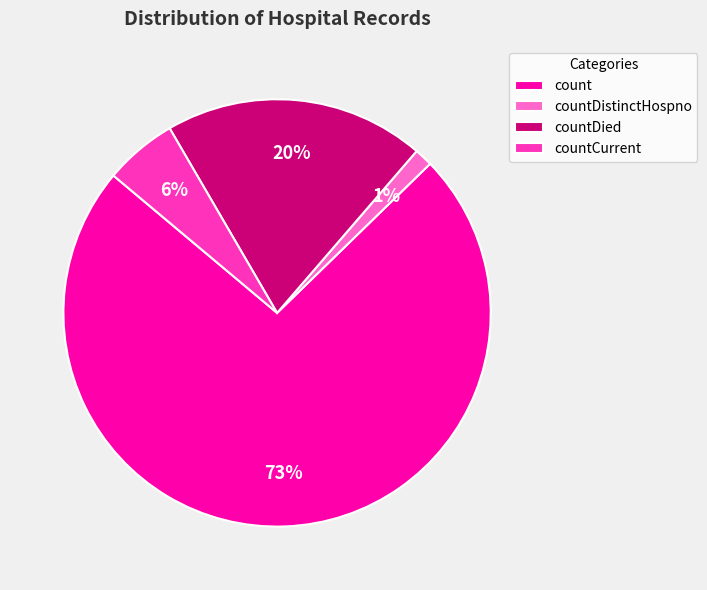

Does count represent more than half of the total?

Yes